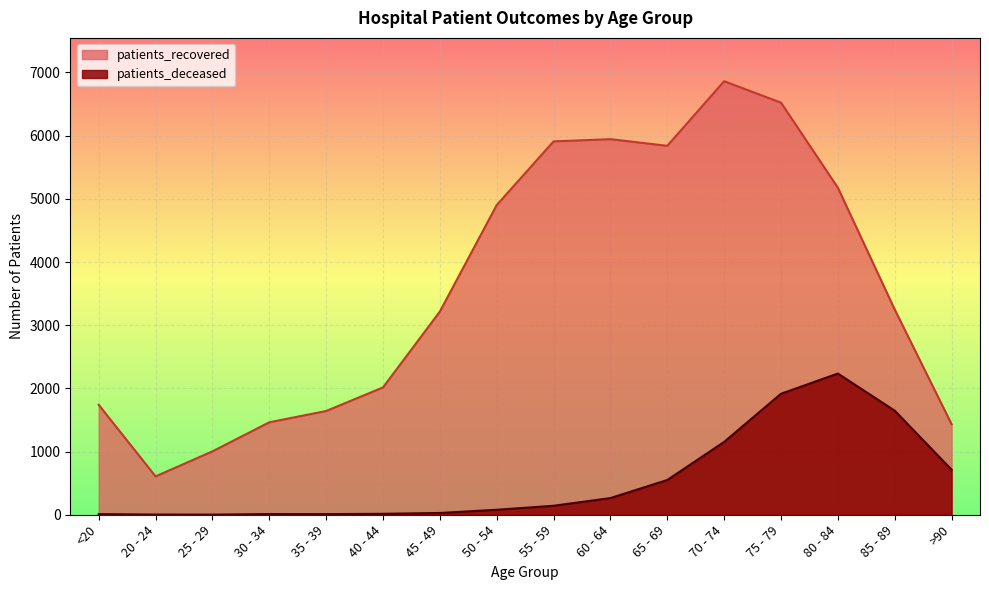

Rank the series by their maximum value, from lowest to highest.

patients_deceased, patients_recovered